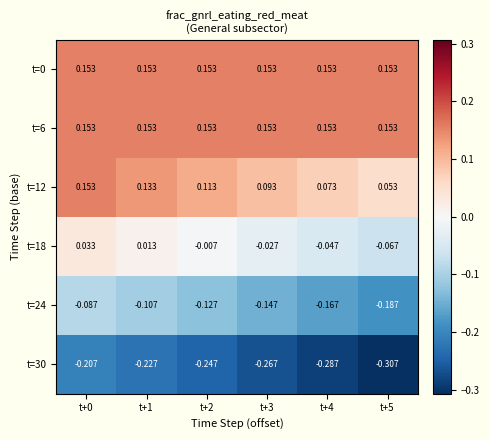

Is the value of t=18 at t+4 greater than the value of t=12 at t+0?

No